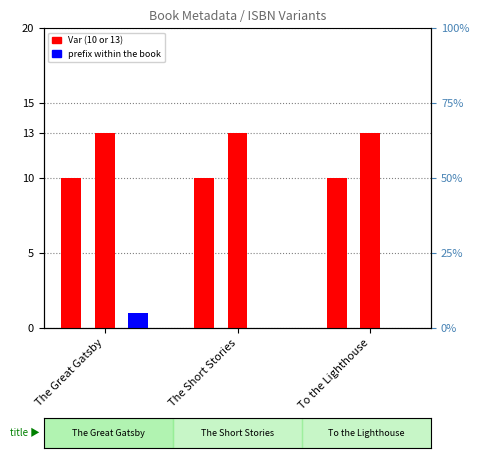

Which series has the largest total across all categories?

Var (13)